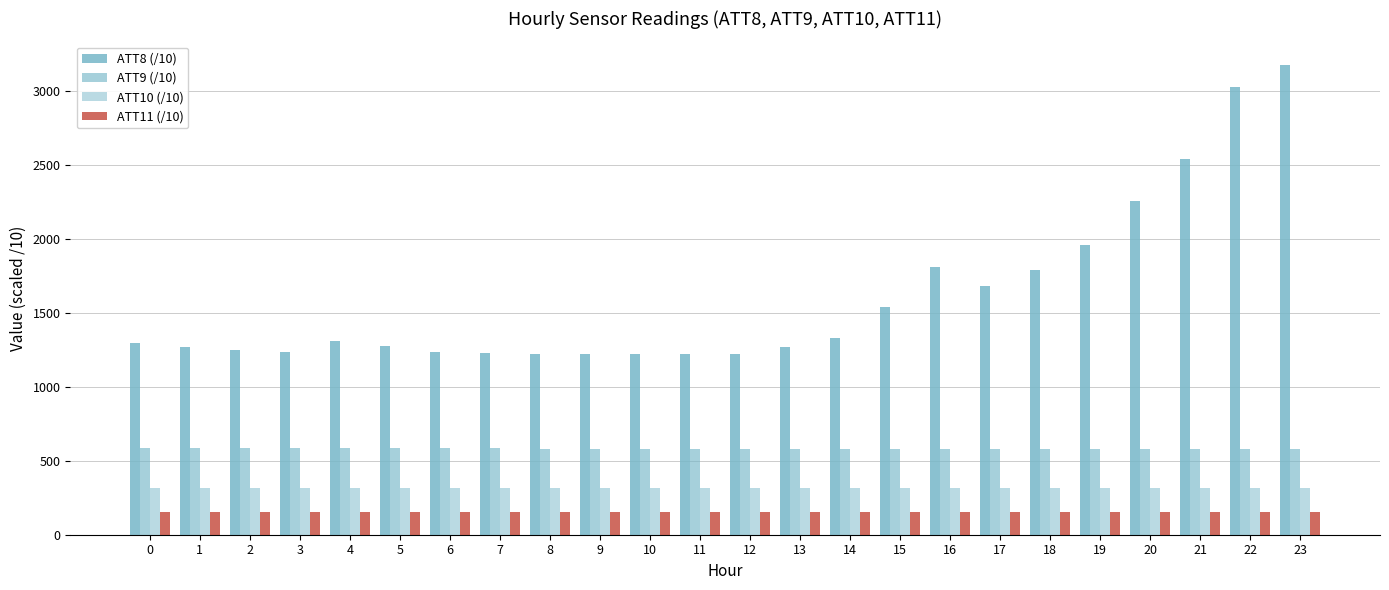

Reading right to left, list all the values displayed in this chart.

ATT8 (/10): 3180.0	3030.0	2540.0	2260.0	1960.0	1790.0	1680.0	1810.0	1540.0	1330.0	1270.0	1220.0	1220.0	1220.0	1220.0	1220.0	1230.0	1240.0	1280.0	1310.0	1240.0	1250.0	1270.0	1300.0
ATT9 (/10): 581.0	581.1	581.6	581.4	581.5	582.1	582.2	582.3	582.6	582.6	582.0	581.6	582.2	582.2	583.2	583.4	583.9	584.3	584.5	585.6	585.9	586.0	585.9	586.3
ATT10 (/10): 313.9	313.9	314.0	313.9	314.2	314.6	314.6	314.6	314.5	314.4	313.6	313.4	314.0	313.5	313.9	313.9	314.2	314.9	315.3	315.9	316.3	316.2	316.1	316.4
ATT11 (/10): 153.3	153.0	152.9	153.0	153.3	153.7	153.6	153.3	152.9	152.9	152.4	152.2	152.3	151.6	151.4	151.6	152.1	152.6	153.0	153.1	153.1	152.9	152.7	152.8